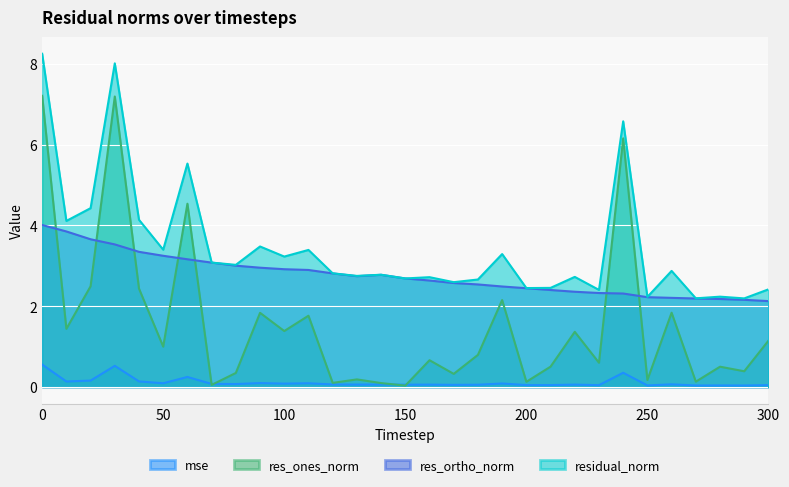

What is the difference between the maximum and minimum values in the mse series?

0.5